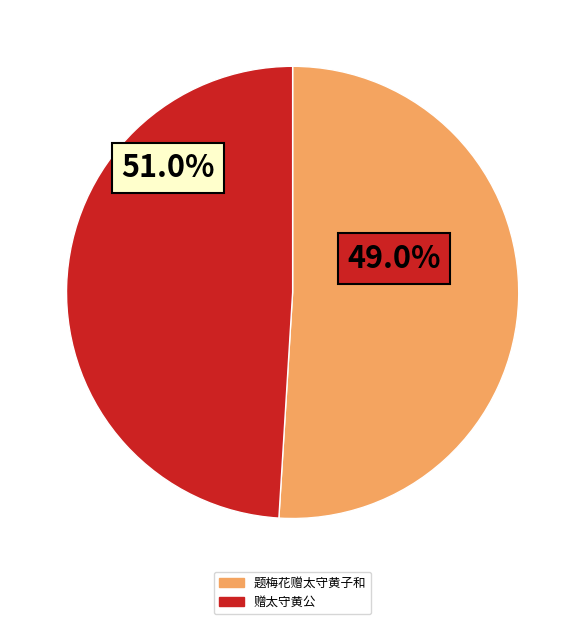

How many segments does this pie chart have?

2